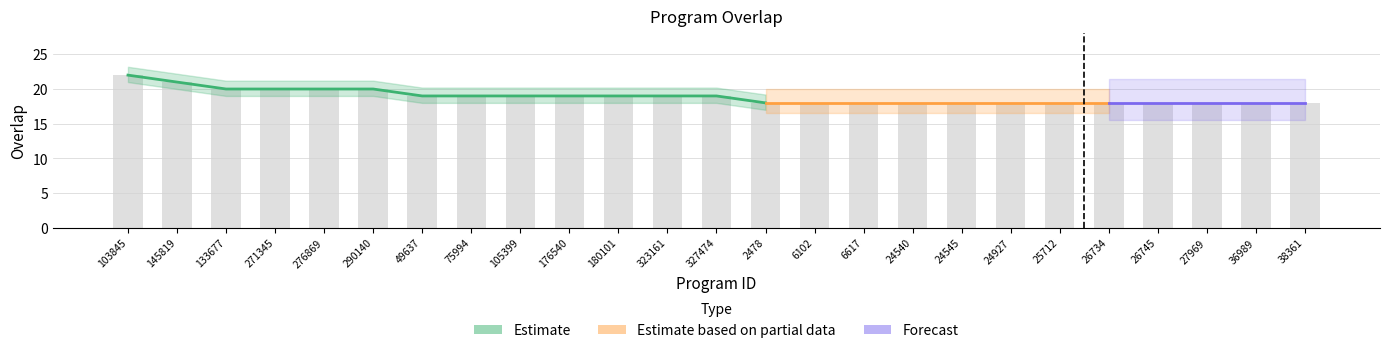

What is the change in value from 49637 to 2478?

-1